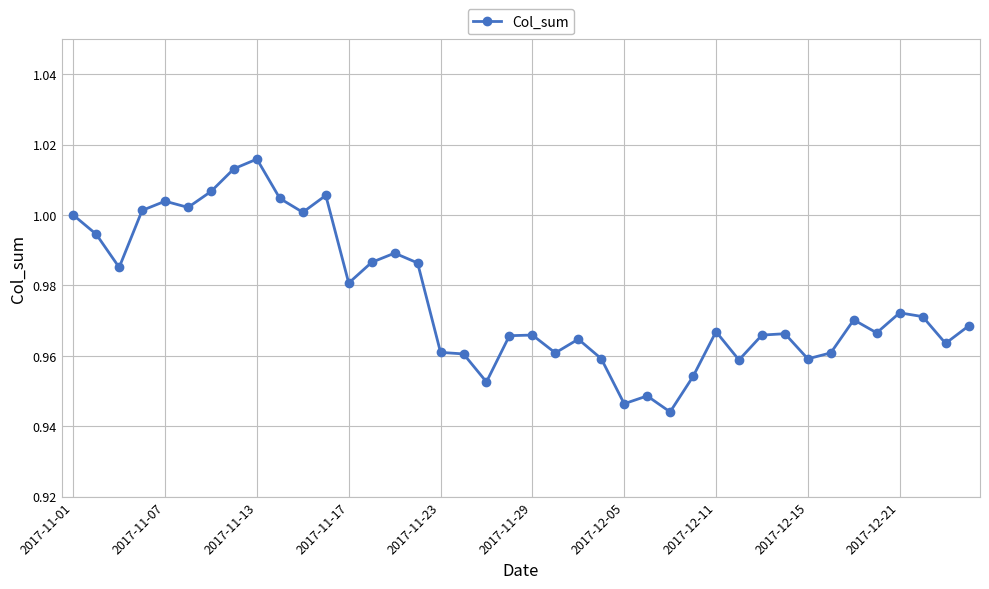

True or false: the data has more than 0 interior local peaks.

True